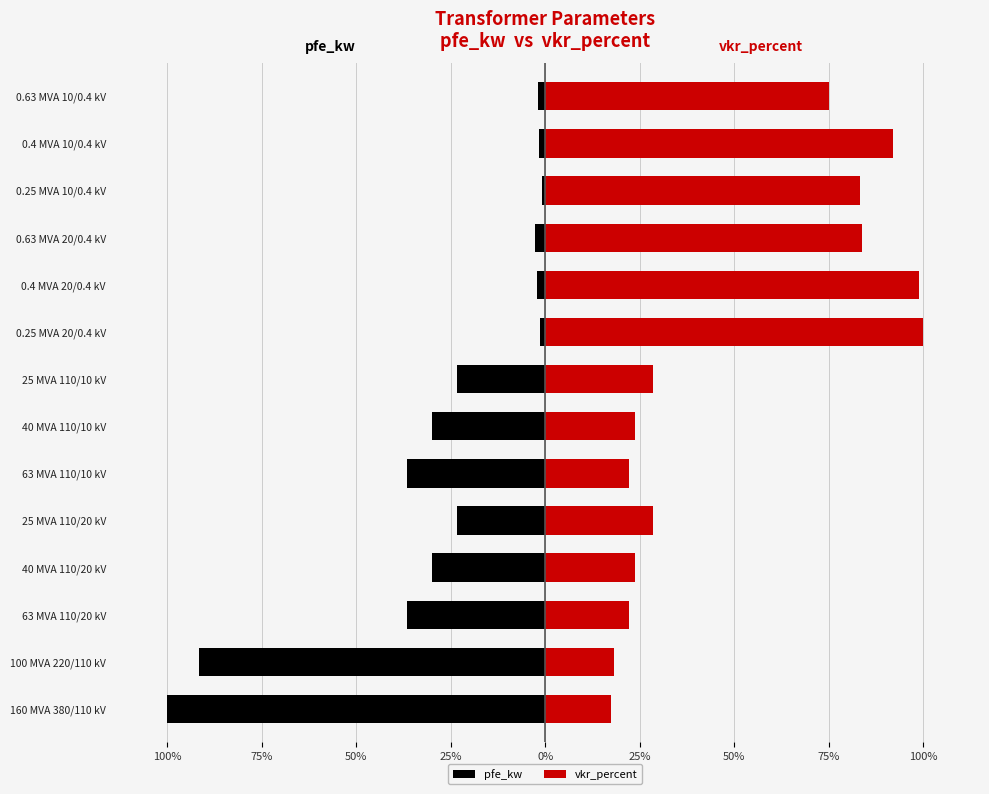

What is the highest value of the vkr_percent series?

100.0